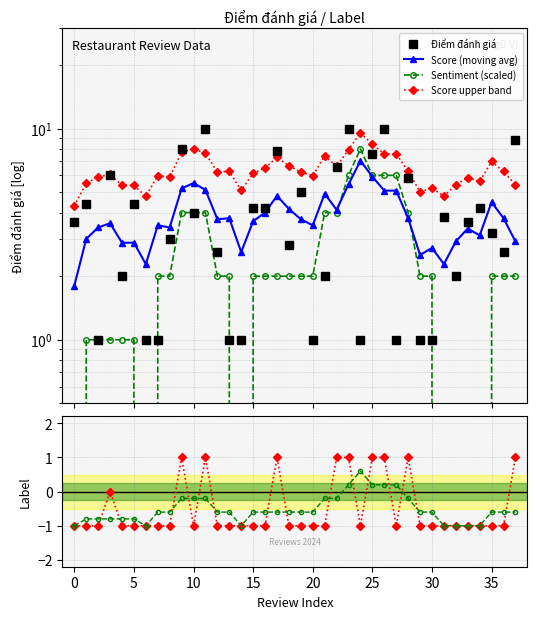

At 37, list the series in order from smallest to largest.

Sentiment smooth, Label, Sentiment (scaled), Score (moving avg), Score upper band, Điểm đánh giá